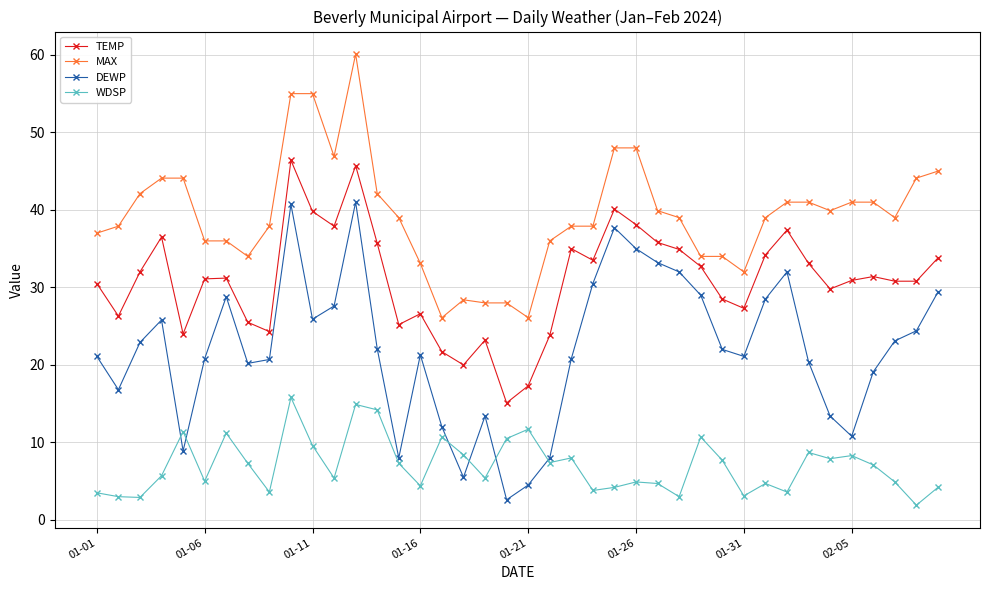

Rank the series by their maximum value, from highest to lowest.

MAX, TEMP, DEWP, WDSP